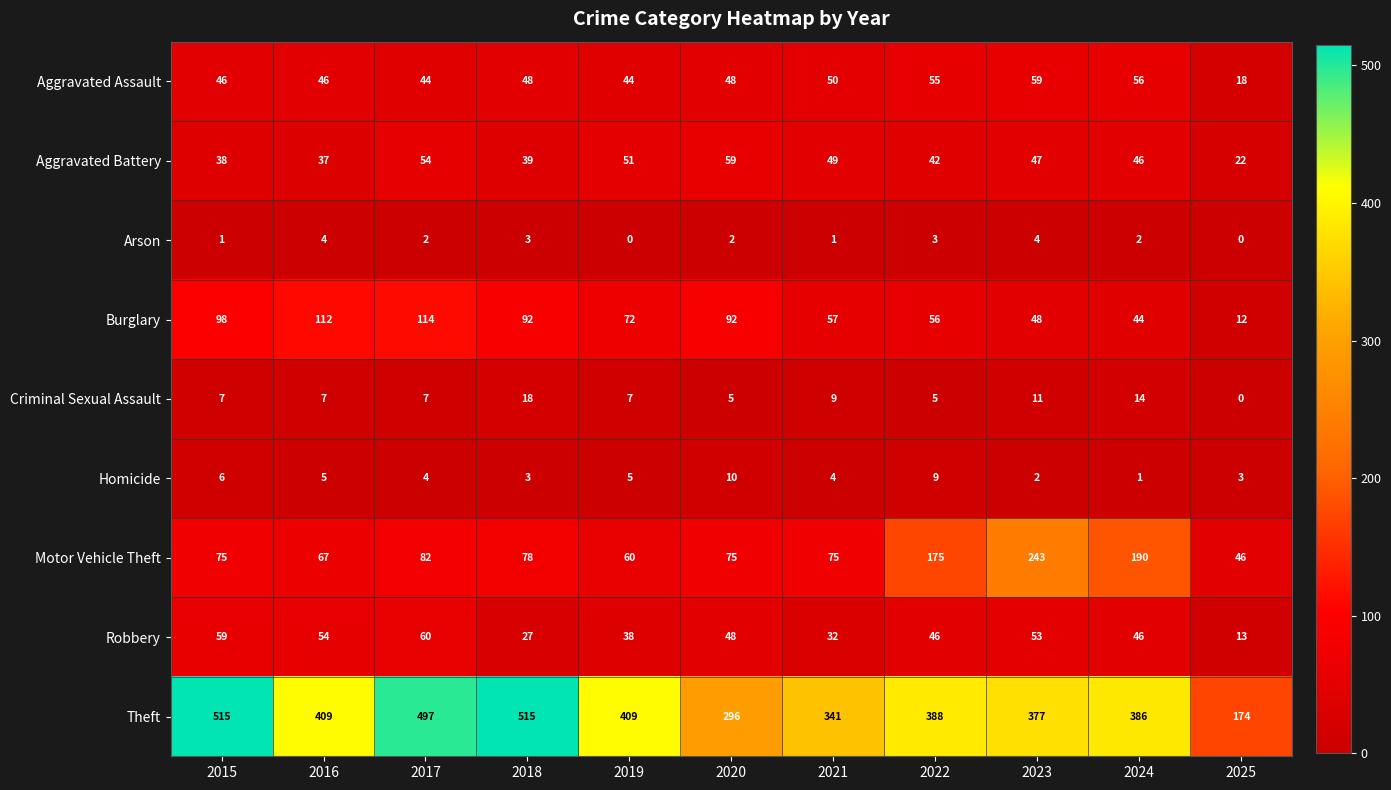

Rank the series at 2019 from lowest to highest value.

Arson, Homicide, Criminal Sexual Assault, Robbery, Aggravated Assault, Aggravated Battery, Motor Vehicle Theft, Burglary, Theft